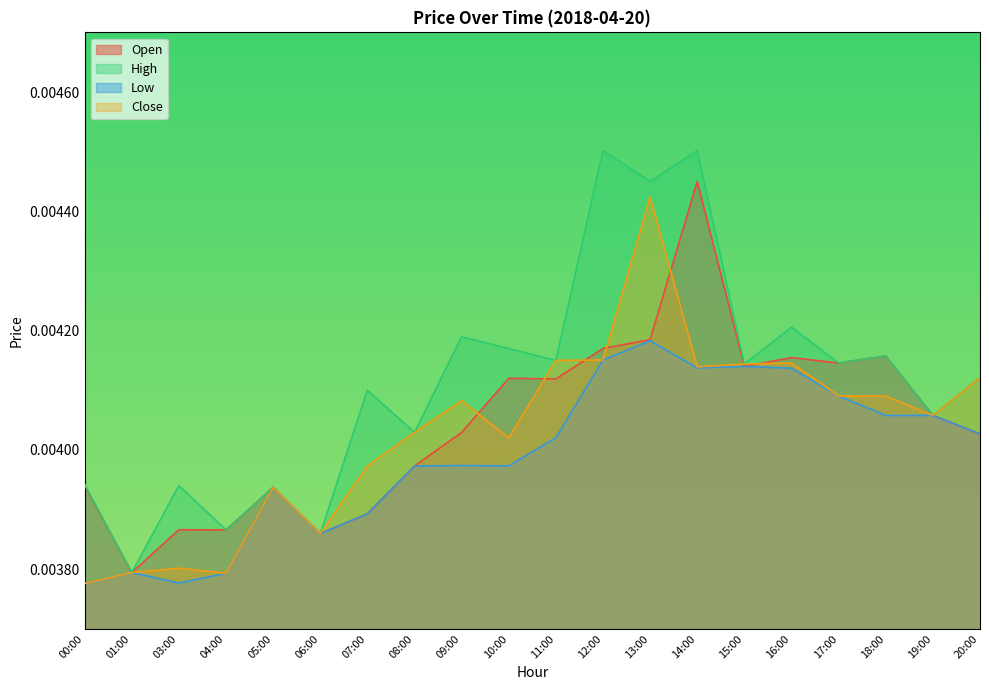

Count the number of categories in the chart.

20